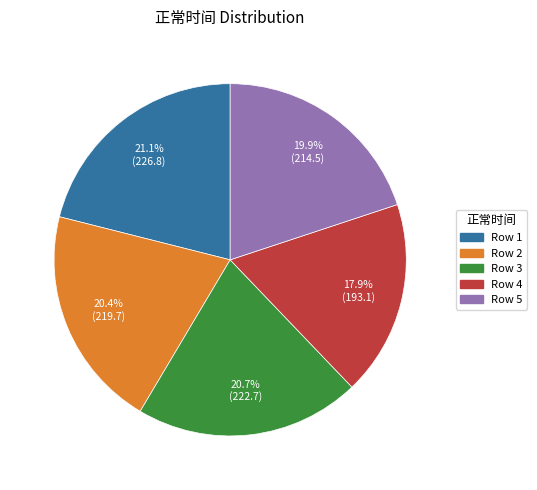

Which category has the smallest portion of the pie?

Row 4